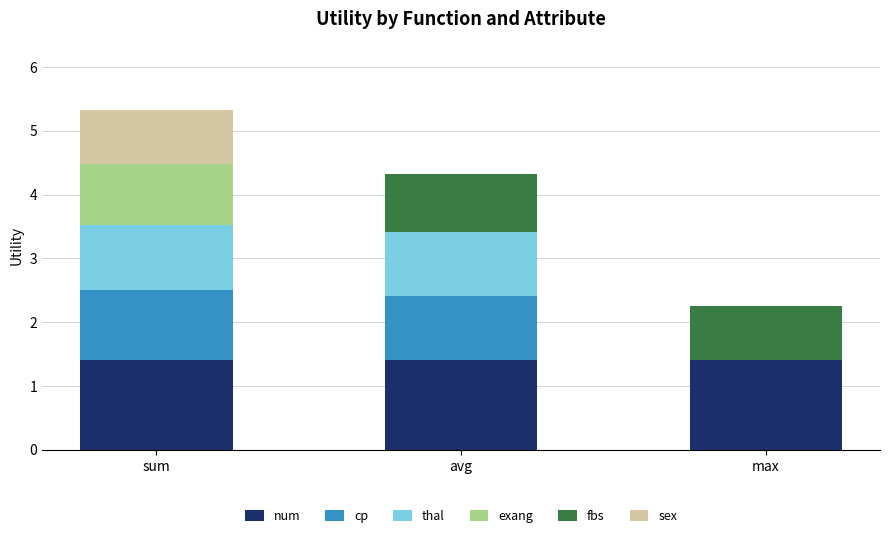

What are all the series names shown in the legend?

num, cp, thal, exang, fbs, sex